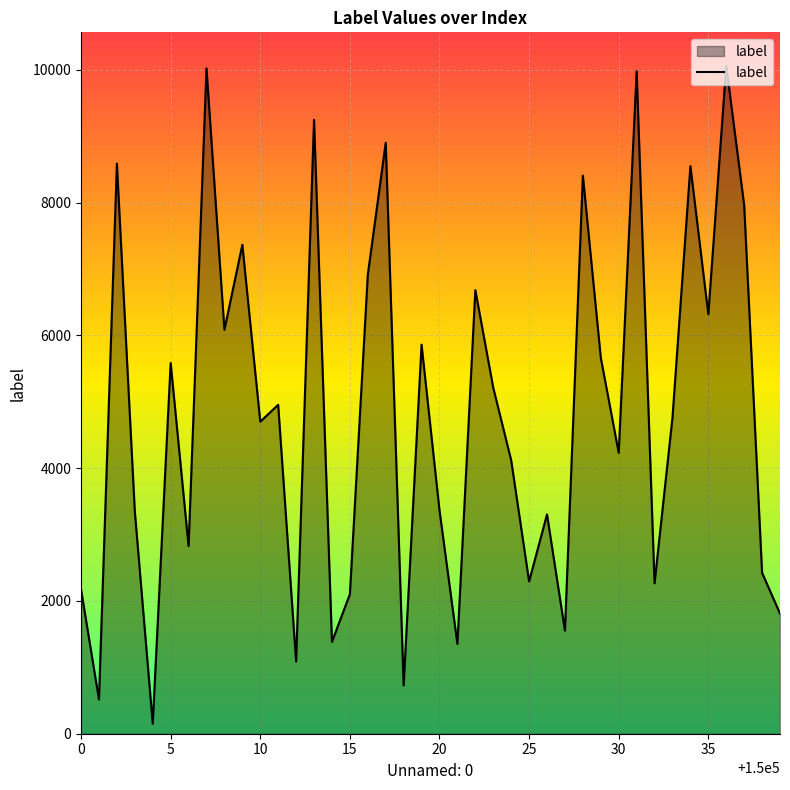

What is the maximum value shown in the chart?

10064